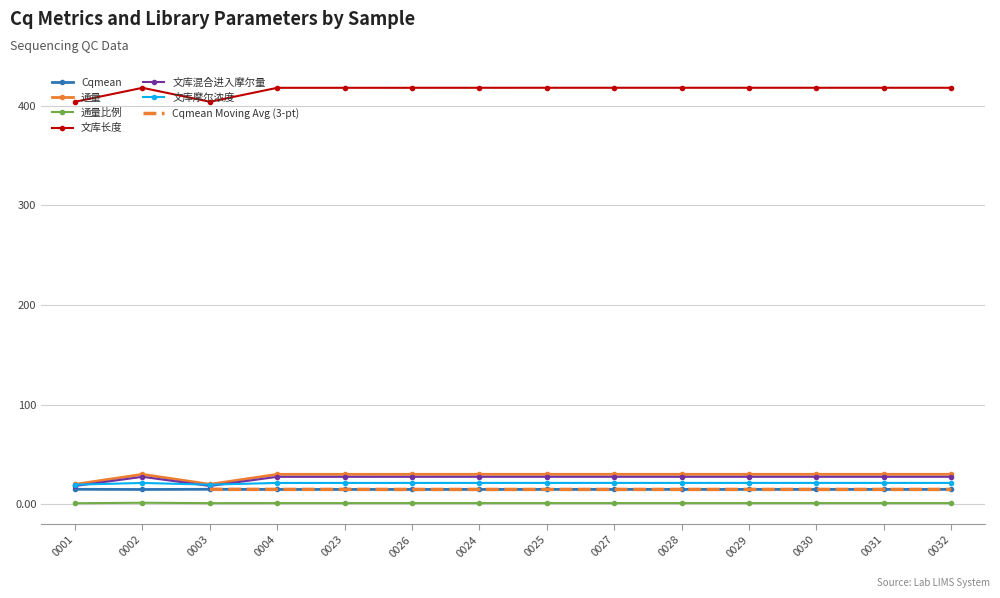

At which category does 通量 reach its first local peak?

0002